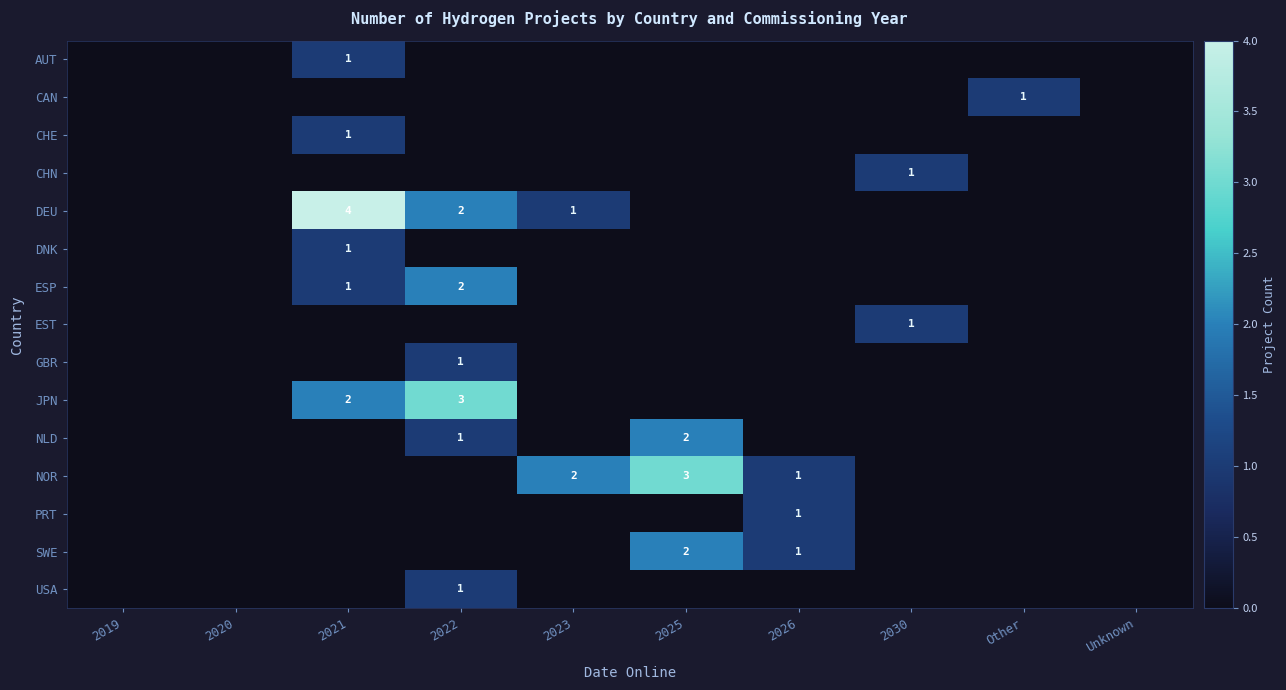

Count the number of categories in the chart.

10